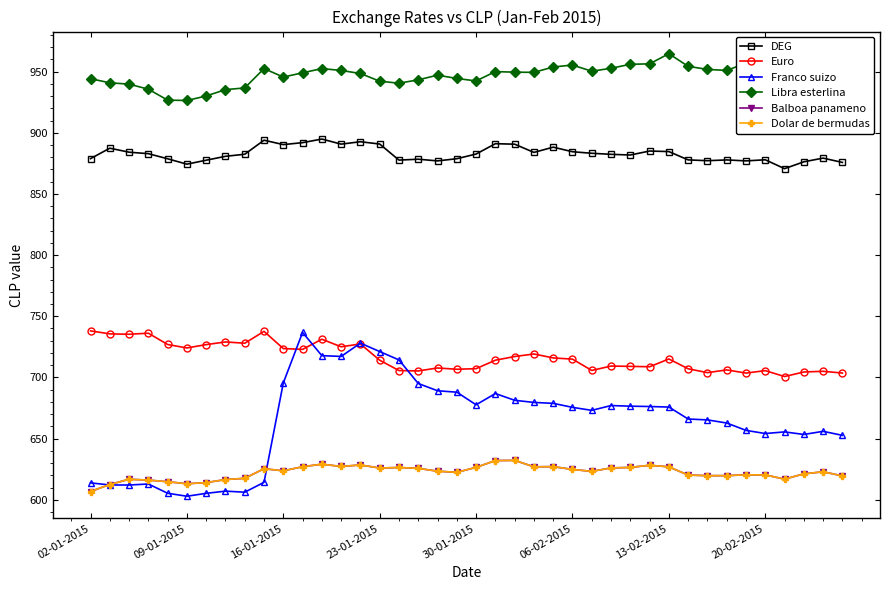

At which label does Euro reach its peak?

02-01-2015